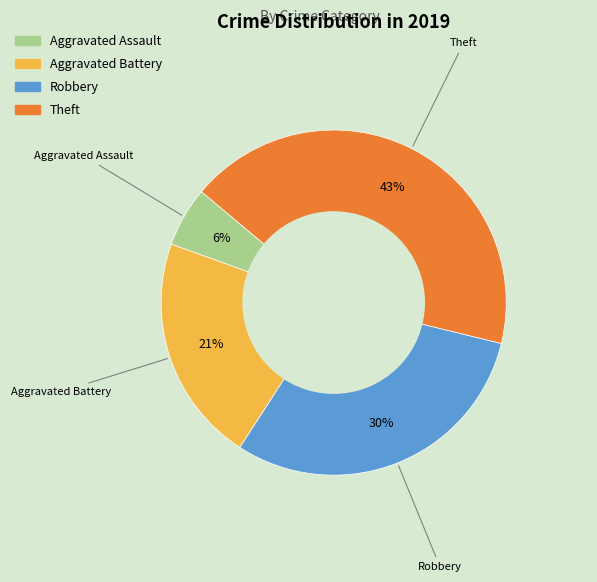

Rank the categories by value from highest to lowest.

Theft, Robbery, Aggravated Battery, Aggravated Assault